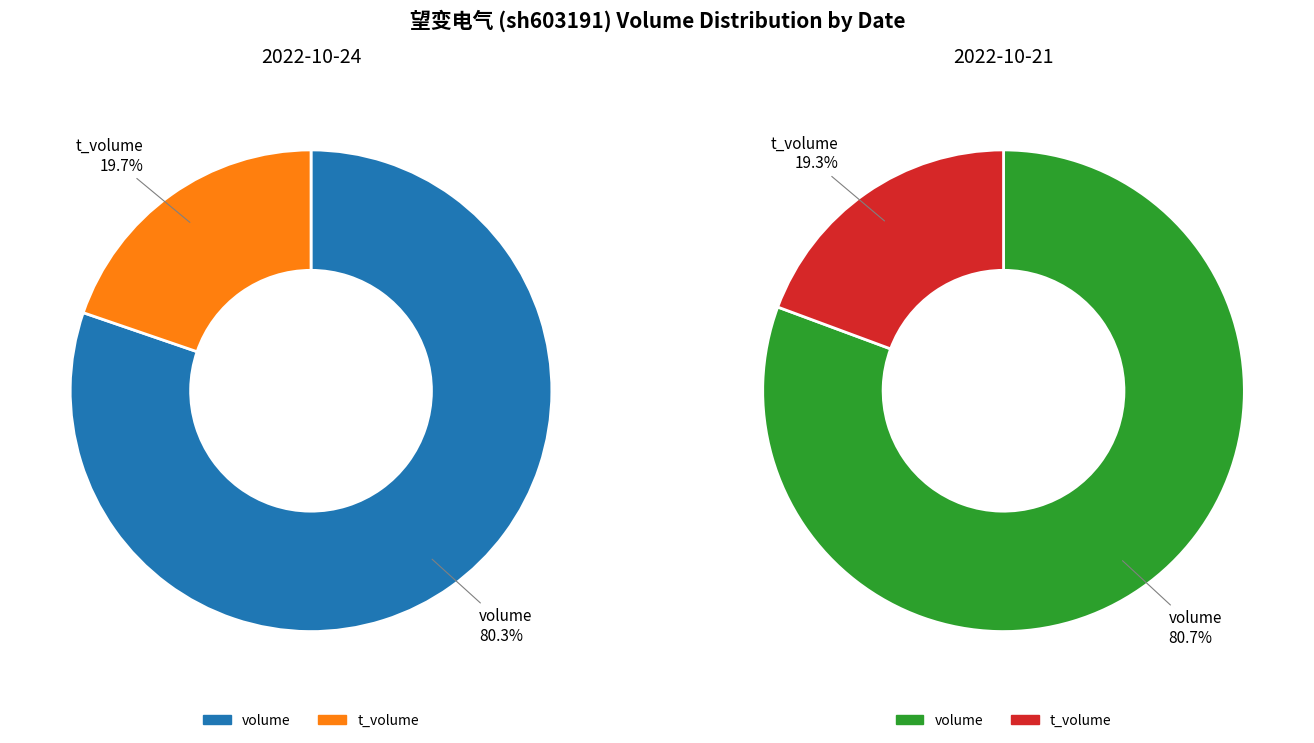

Combined, do 2022-10-24 and 2022-10-21 account for over 50%?

Yes